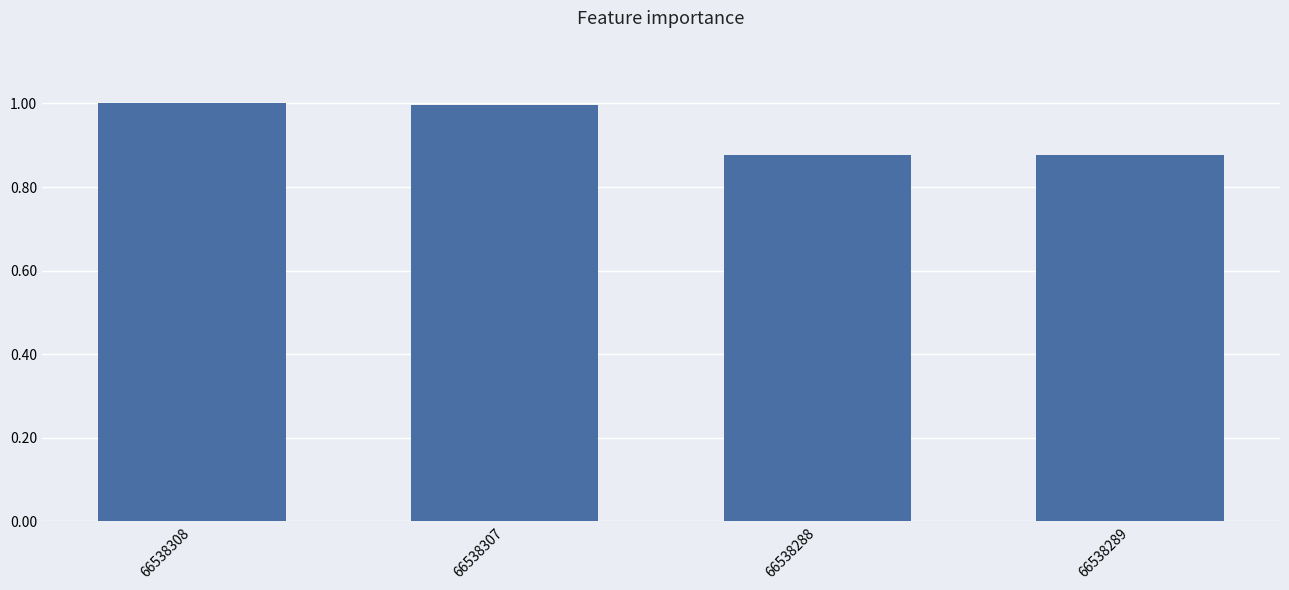

What is the sum of all values?

3.7